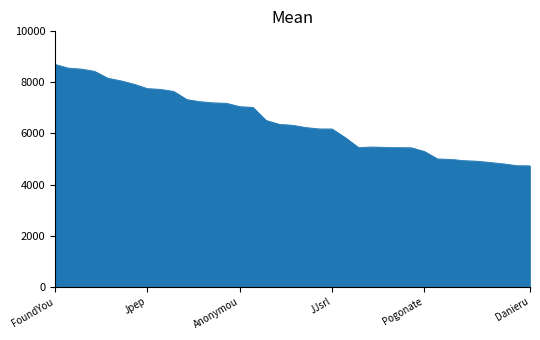

What is the greatest value displayed?

8708